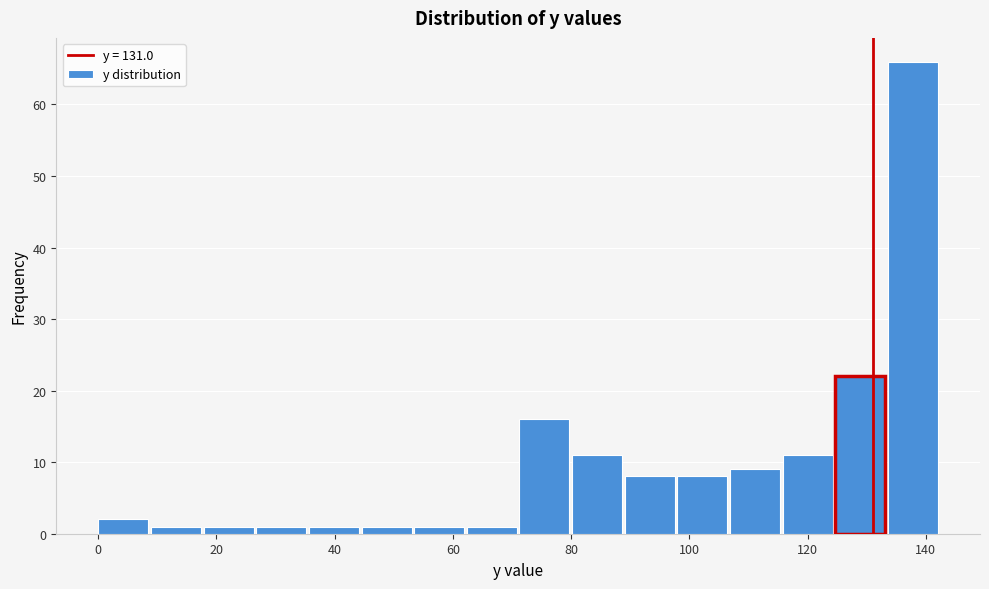

Over which range of the x-axis is the bar tallest?

134 to 142